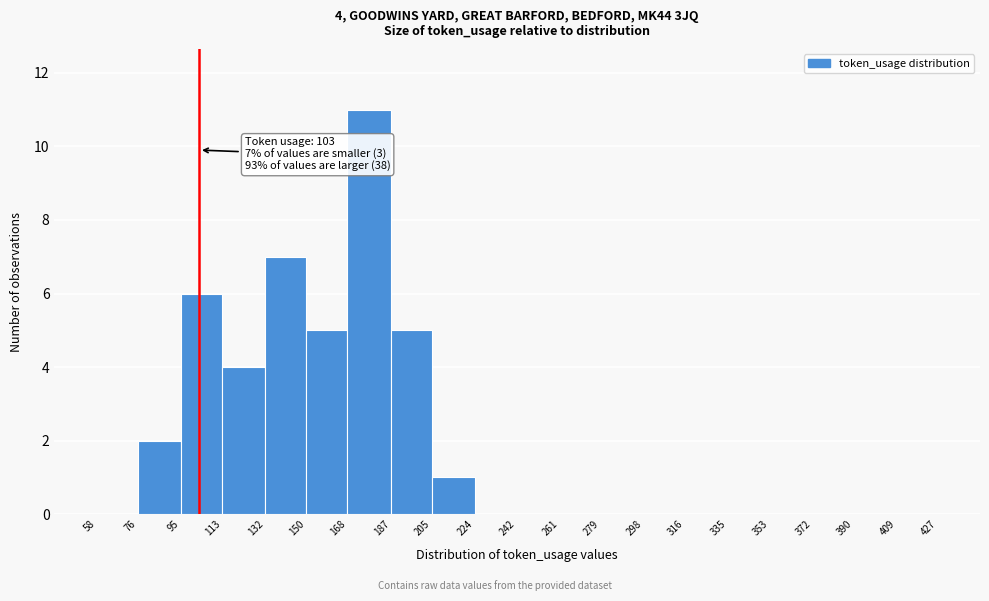

Over which range of the x-axis is the bar tallest?

168 to 187